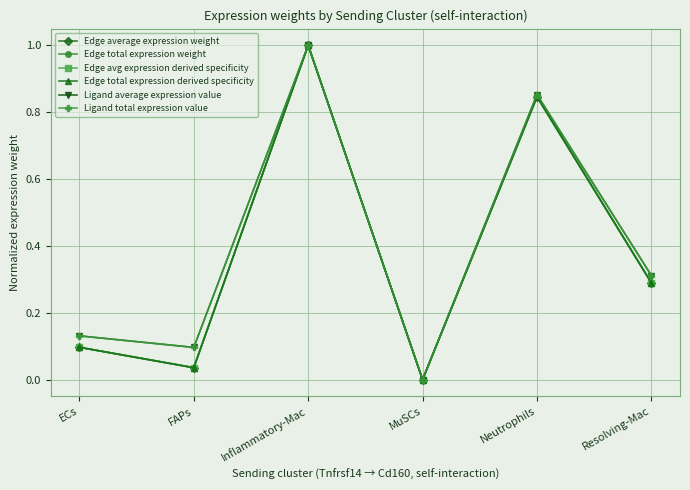

True or false: Edge average expression weight and Ligand total expression value intersect in this chart.

False